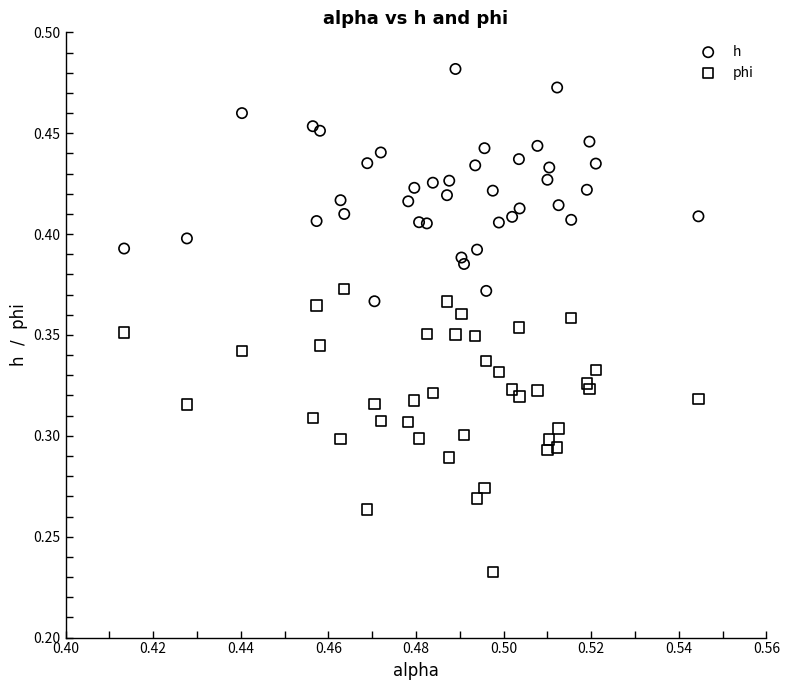

Which series contains the highest Y value?

h